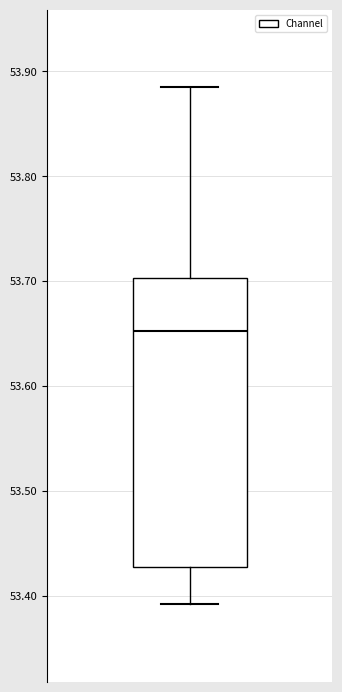

Read this box plot against the y-axis: the position of the median line, the range covered by the box, and the ends of both whiskers. The values are not printed on the chart, so give them approximately, as read against the axis.

median 53.65, box 53.43 to 53.70, whiskers 53.39 to 53.88